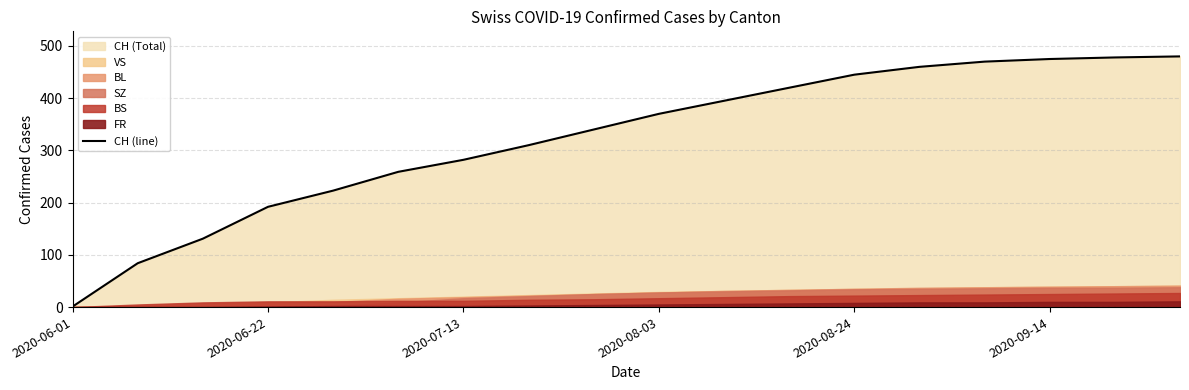

True or false: CH (line) has a value of 475 at 2020-09-14.

True